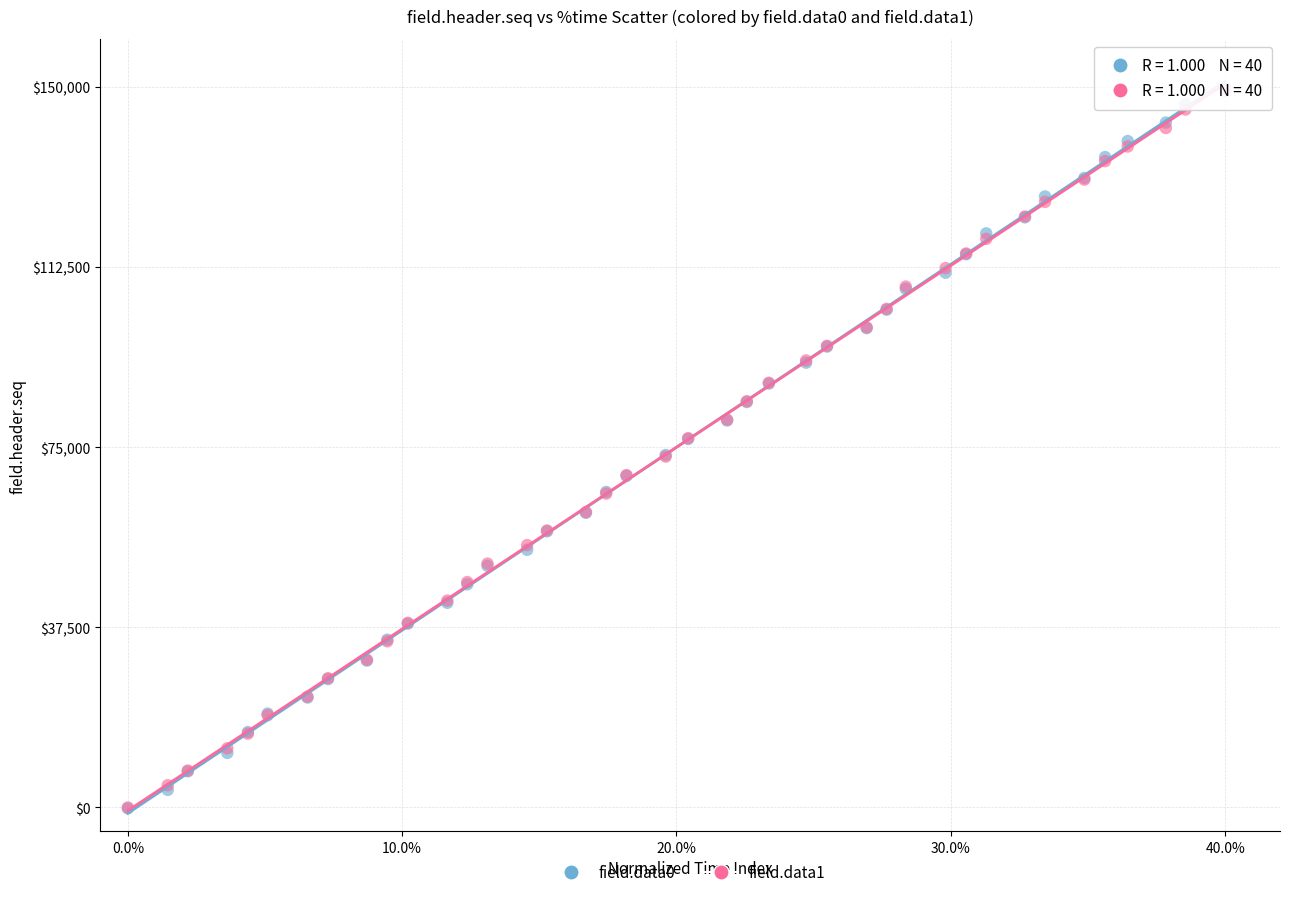

What are all the series names shown in the legend?

field.data0, field.data1